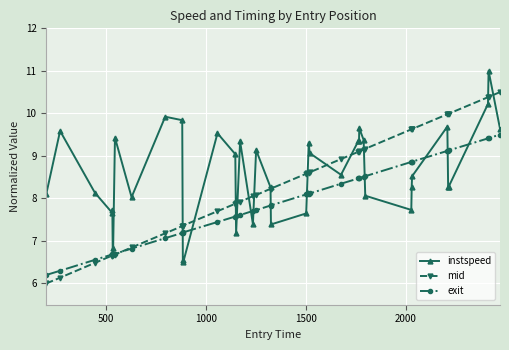

What is the value of the instspeed point at the 9th from the left?

8.0